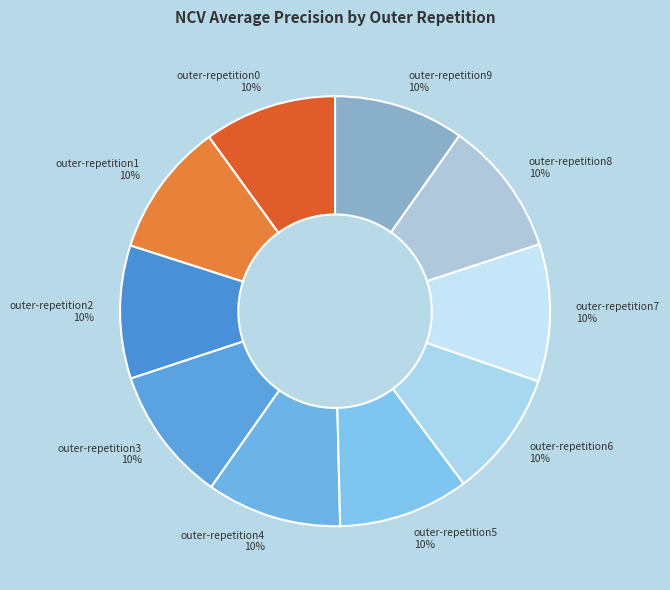

True or false: outer-repetition8 accounts for 10% of the total.

True